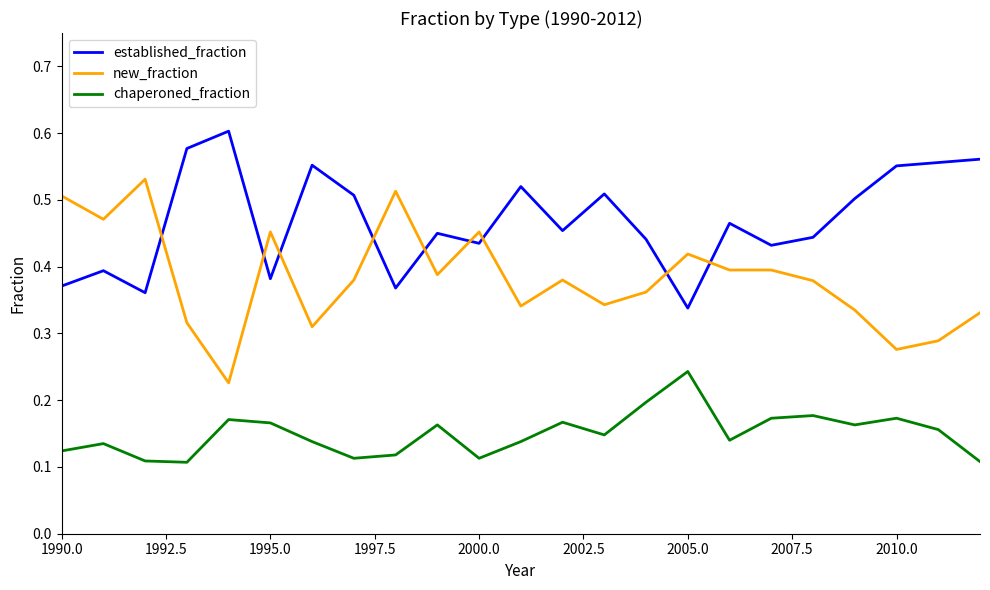

Rank the series by their maximum value, from highest to lowest.

established_fraction, new_fraction, chaperoned_fraction